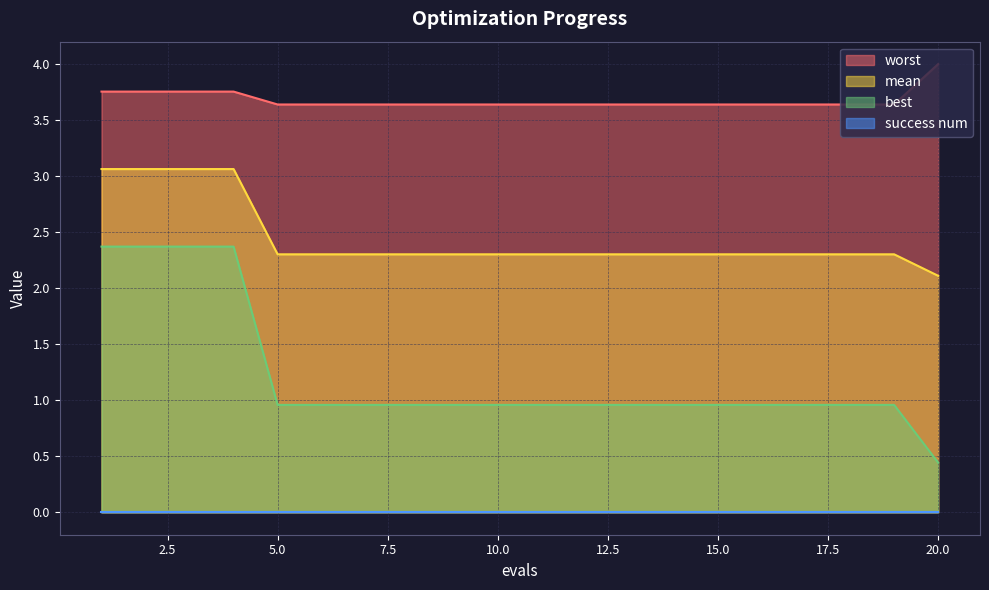

The value of mean at 15.0 is 2.3. True or false?

True